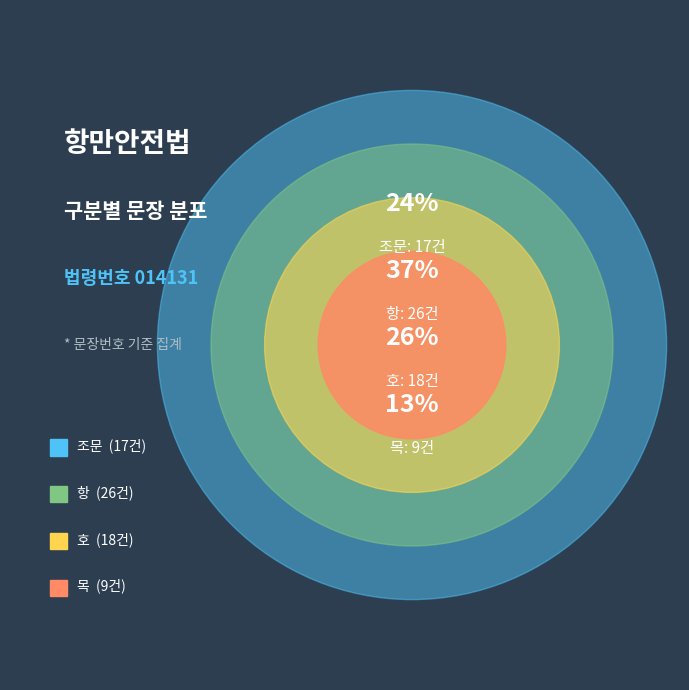

Does any single category account for the majority?

No